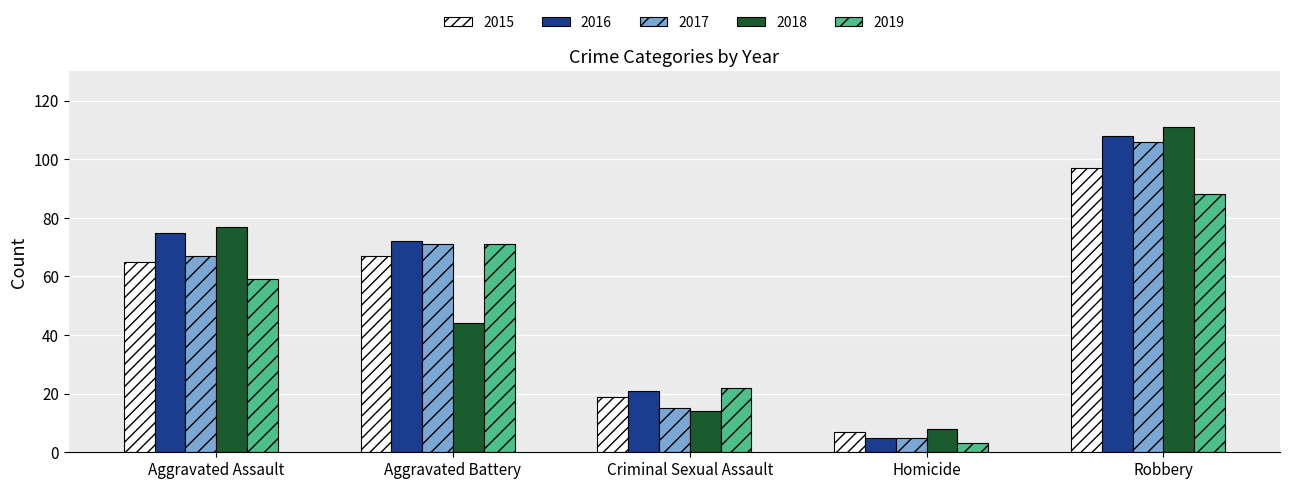

What are all the series names shown in the legend?

2015, 2016, 2017, 2018, 2019